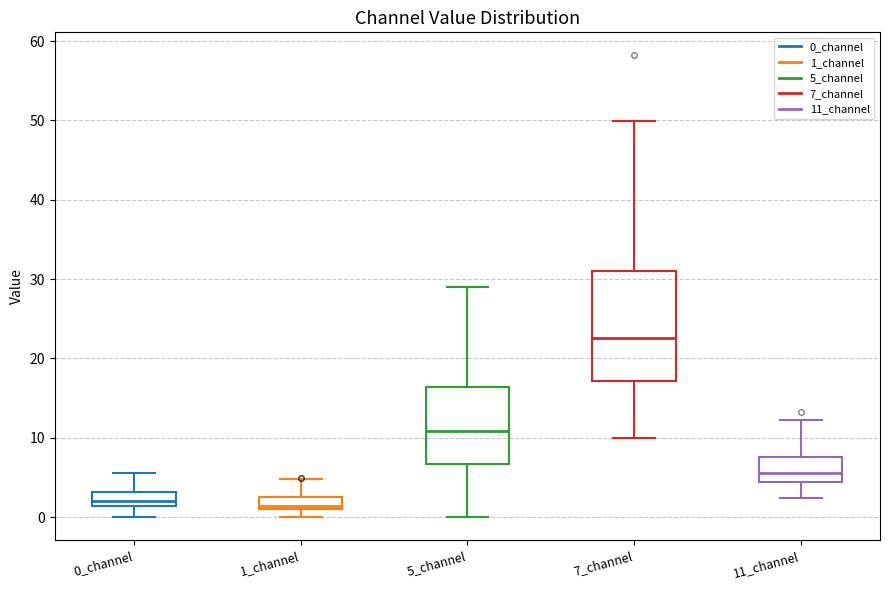

Reading left to right, transcribe this box plot: for each box, give where its median line is, the range the box spans, and where its two whiskers end, as read against the y-axis. The values are not printed on the chart, so give them approximately, as read against the axis.

0_channel: median 2, box 1 to 3, whiskers 0 to 6
1_channel: median 1 (just above the box's lower edge), box 1 to 3, whiskers 0 to 5
5_channel: median 11, box 7 to 16, whiskers 0 to 29
7_channel: median 23, box 17 to 31, whiskers 10 to 50
11_channel: median 6, box 4 to 8, whiskers 2 to 12